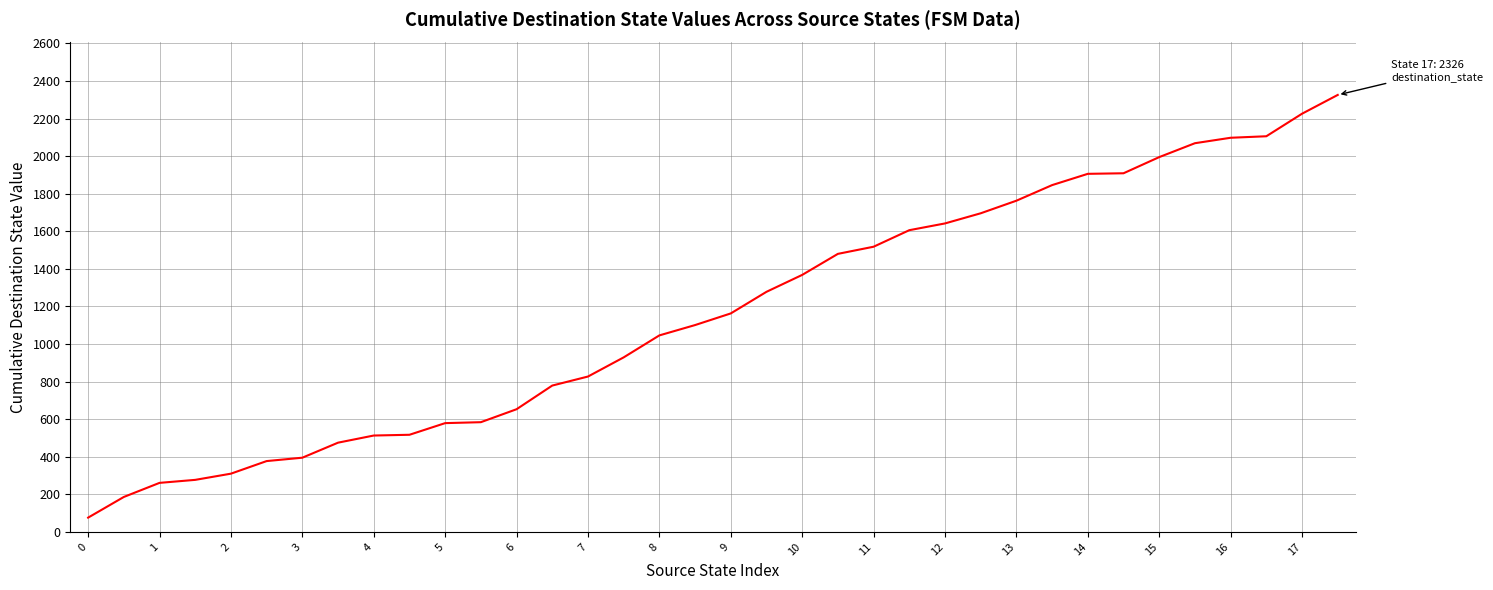

What is the minimum value shown in the chart?

76